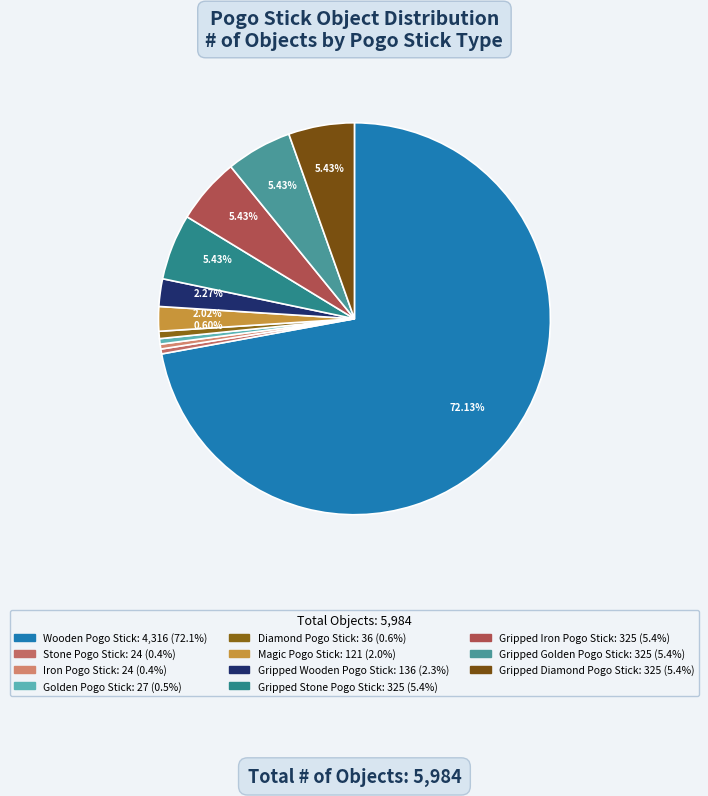

What percentage is NOT represented by Magic Pogo Stick?

98.0%